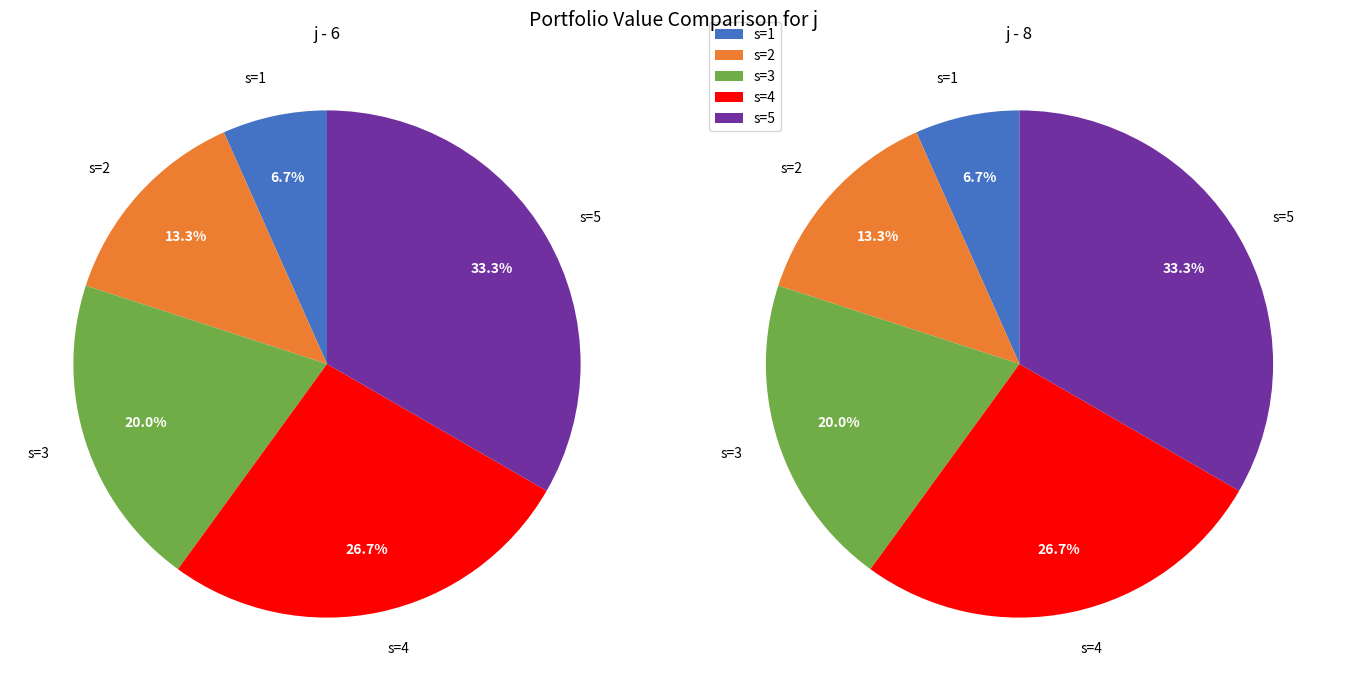

True or false: s=2 accounts for 13% of the total.

True